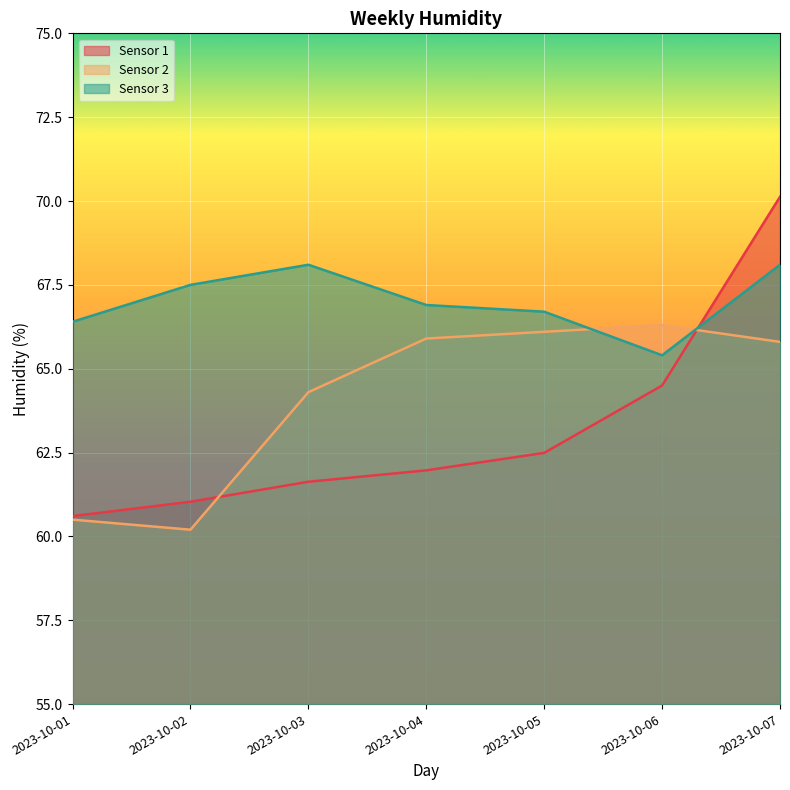

What is the difference between the second highest and minimum values in the Sensor 2 series?

5.9